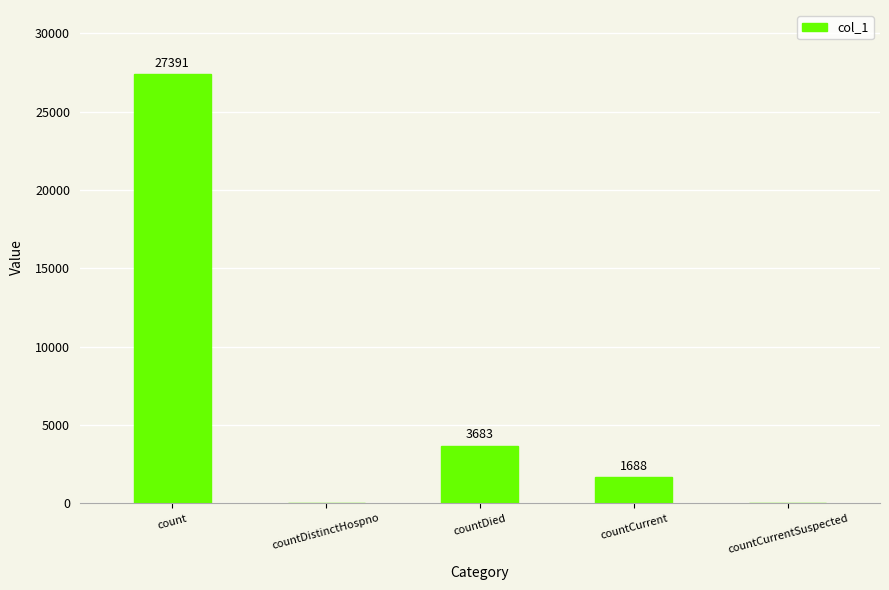

Reading right to left, list all the values displayed in this chart.

0	1688	3683	0	27391